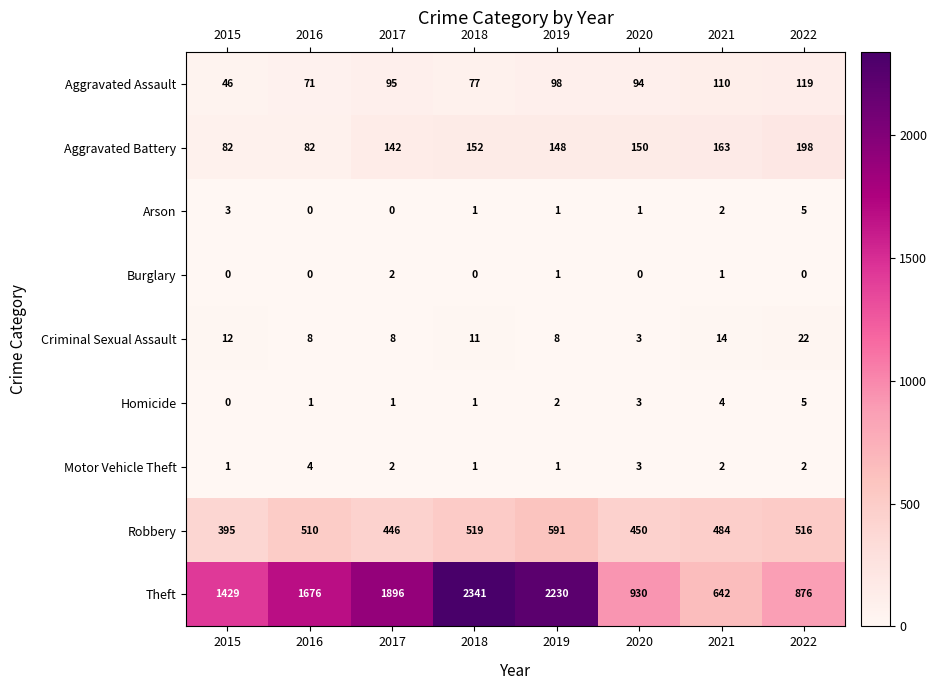

What is the difference between the Arson values at 2022 and 2016?

5